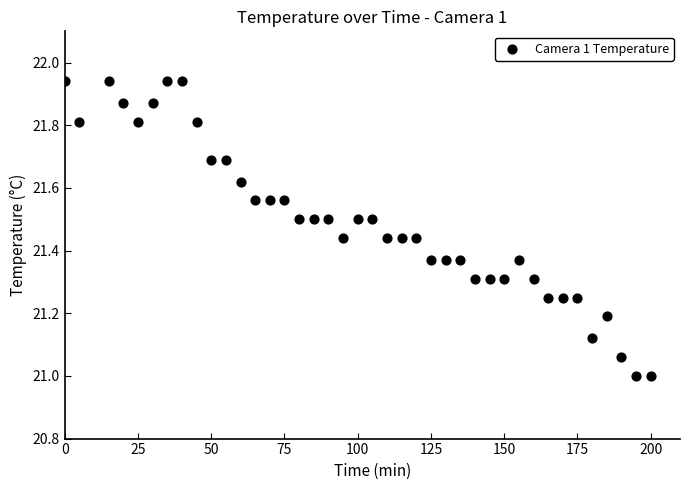

What is the range of Y values (max minus min)?

0.9